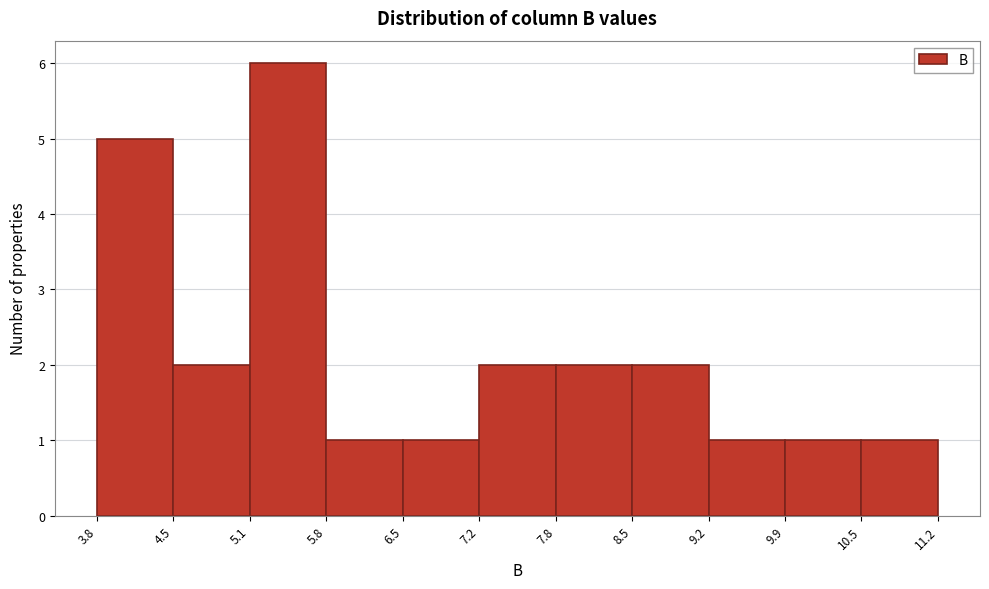

Over which range of the x-axis is the bar tallest?

5.1 to 5.8